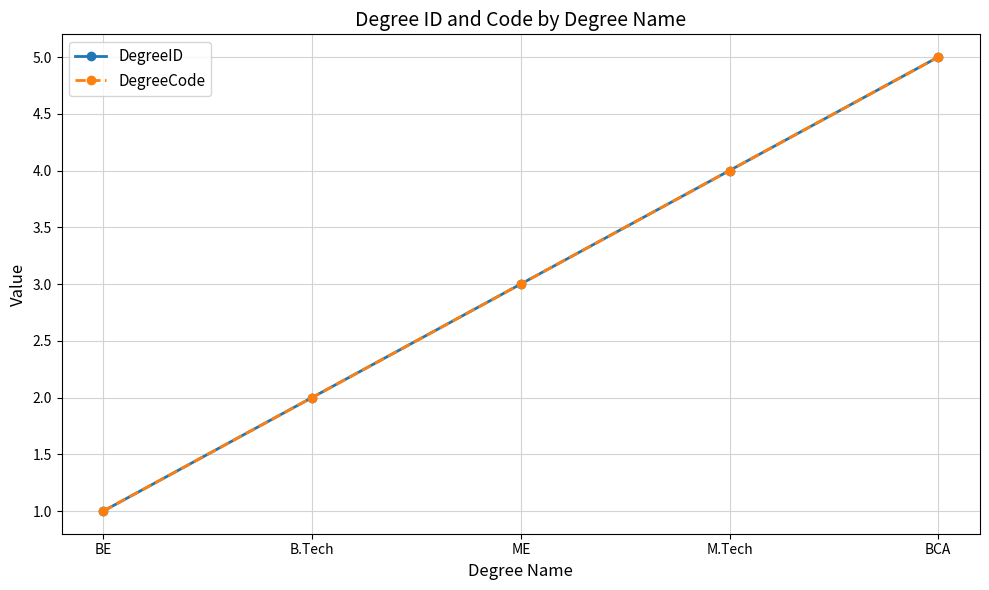

Does the chart have visible grid lines?

Yes